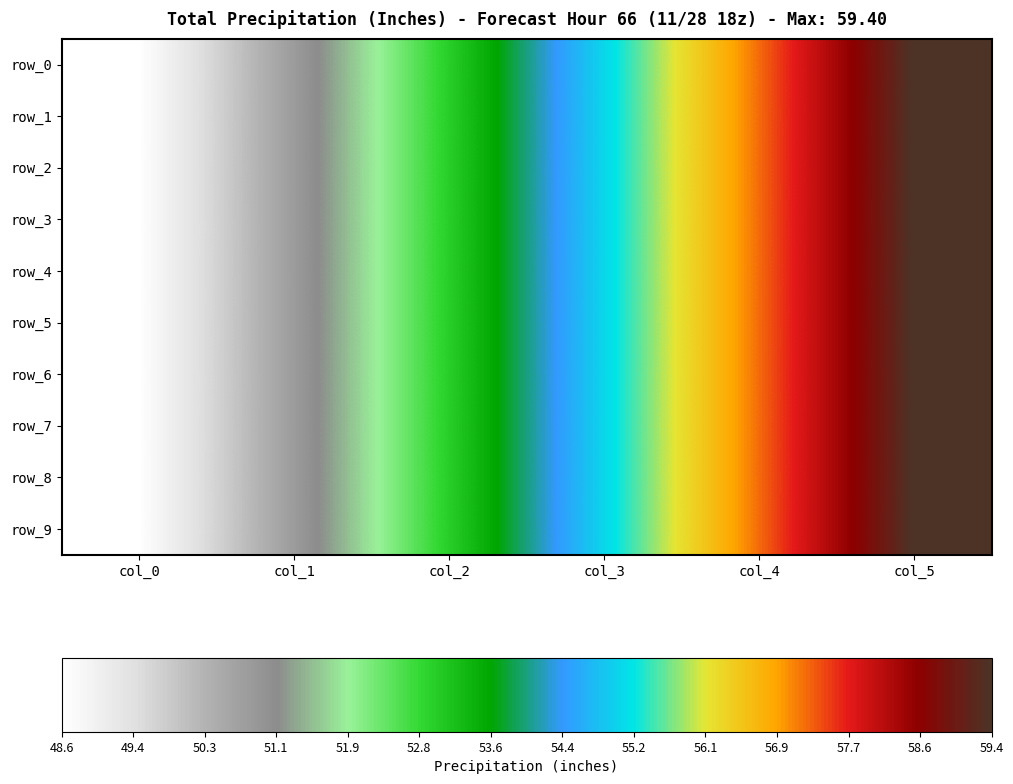

Which series changed the most between col_3 and col_5?

row_0